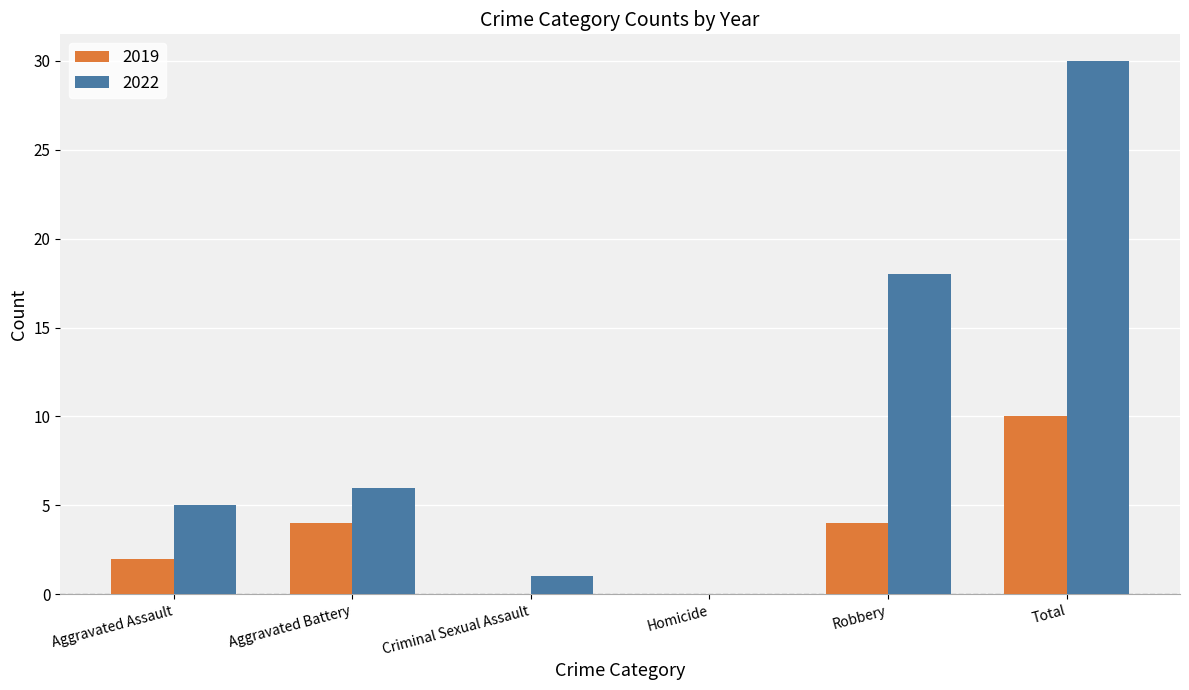

Reading left to right, what are all the values shown in this chart?

2019: 2	4	0	0	4	10
2022: 5	6	1	0	18	30